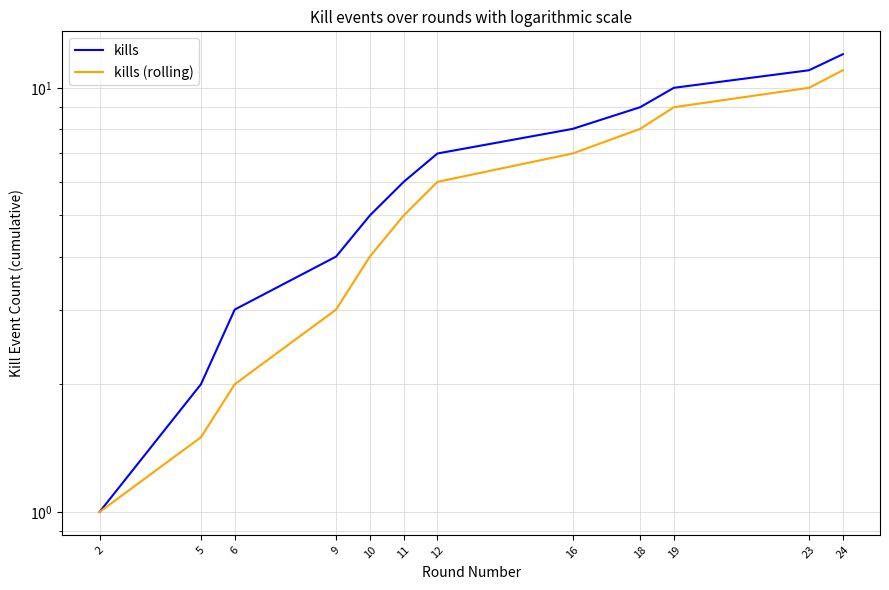

What are all the series names shown in the legend?

kills, kills (rolling)